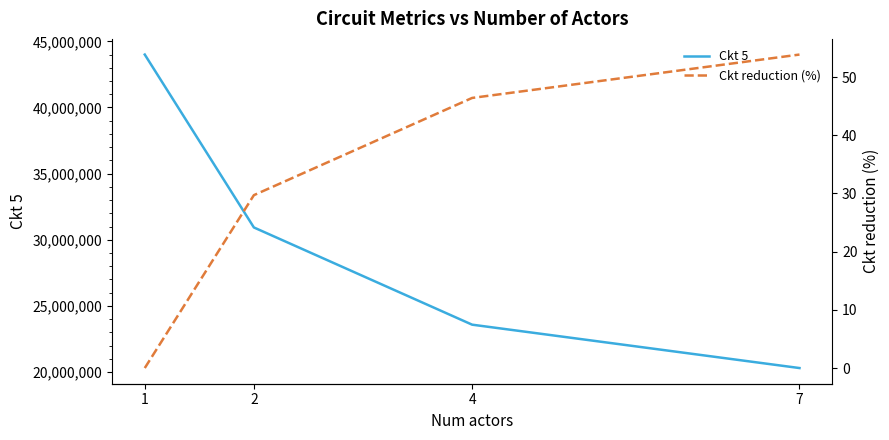

Rank the series by their average value, from highest to lowest.

Ckt 5, Ckt reduction (%)